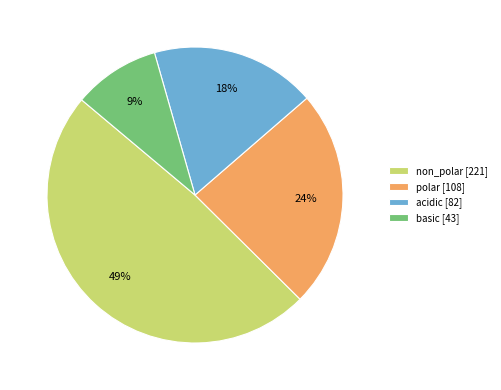

How many slices are in this pie chart?

4